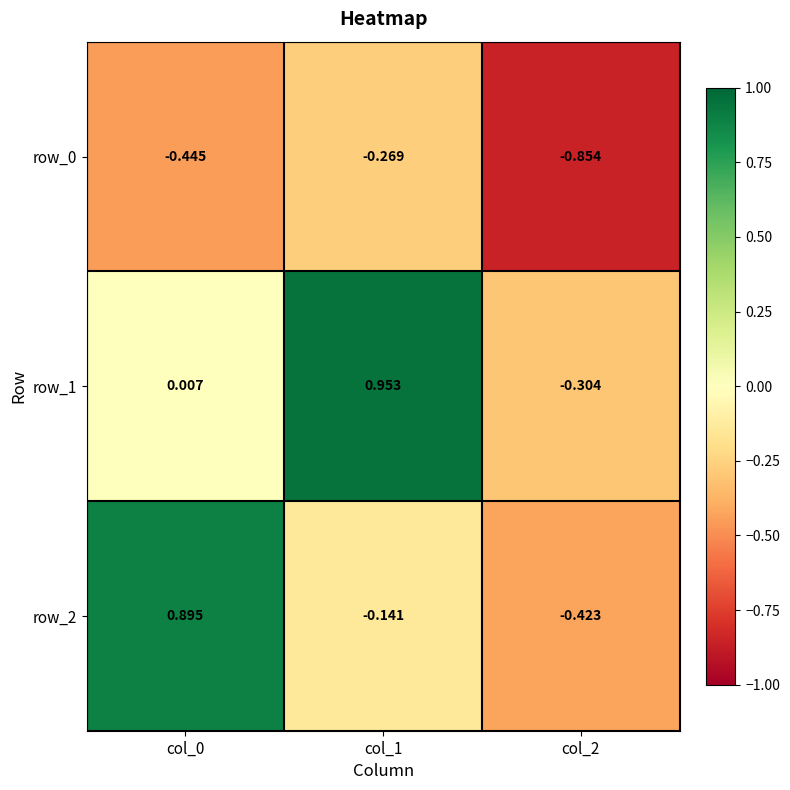

Is the value of row_0 at col_1 greater than the value of row_1 at col_2?

Yes